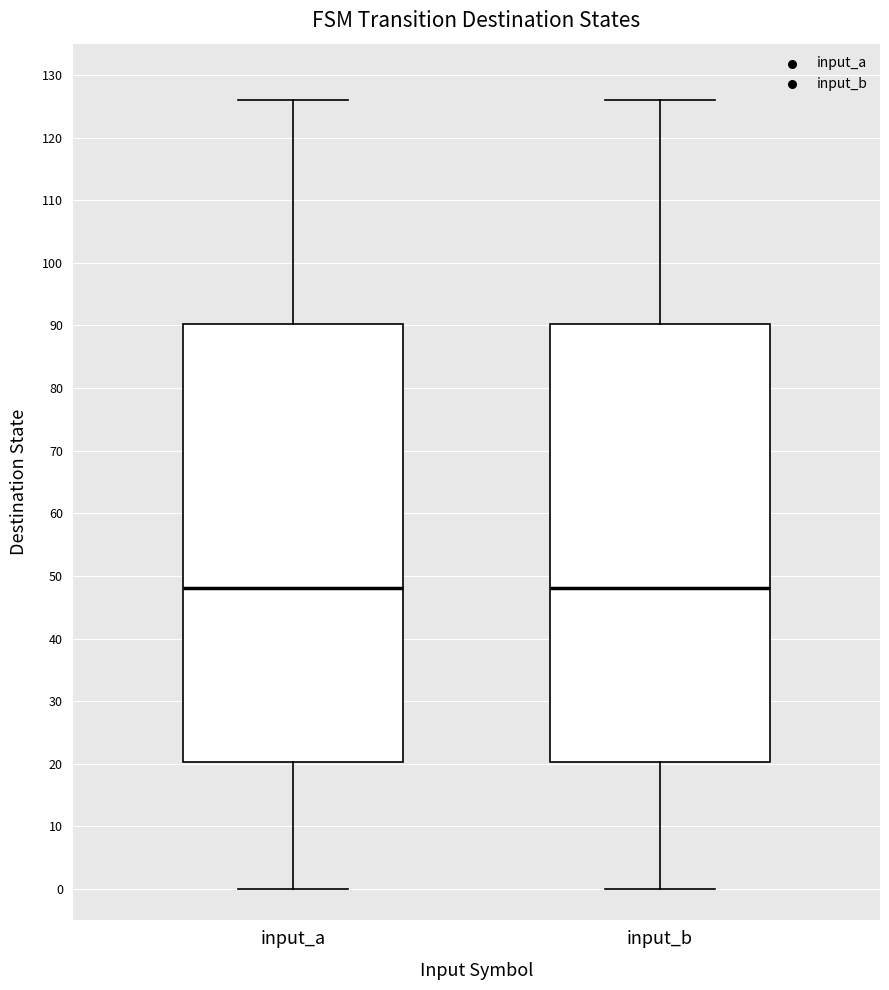

Reading left to right, transcribe this box plot: for each box, give where its median line is, the range the box spans, and where its two whiskers end, as read against the y-axis. The values are not printed on the chart, so give them approximately, as read against the axis.

input_a: median 48, box 20 to 90, whiskers 0 to 126
input_b: median 48, box 20 to 90, whiskers 0 to 126